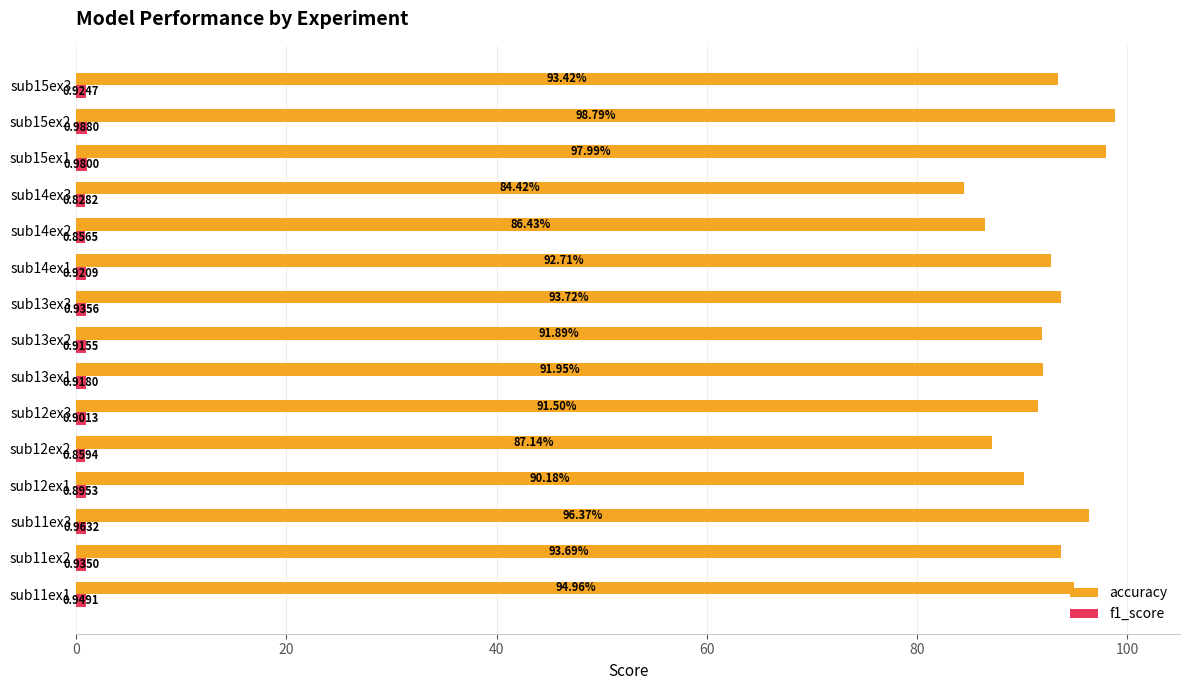

Which series has the largest total across all categories?

accuracy